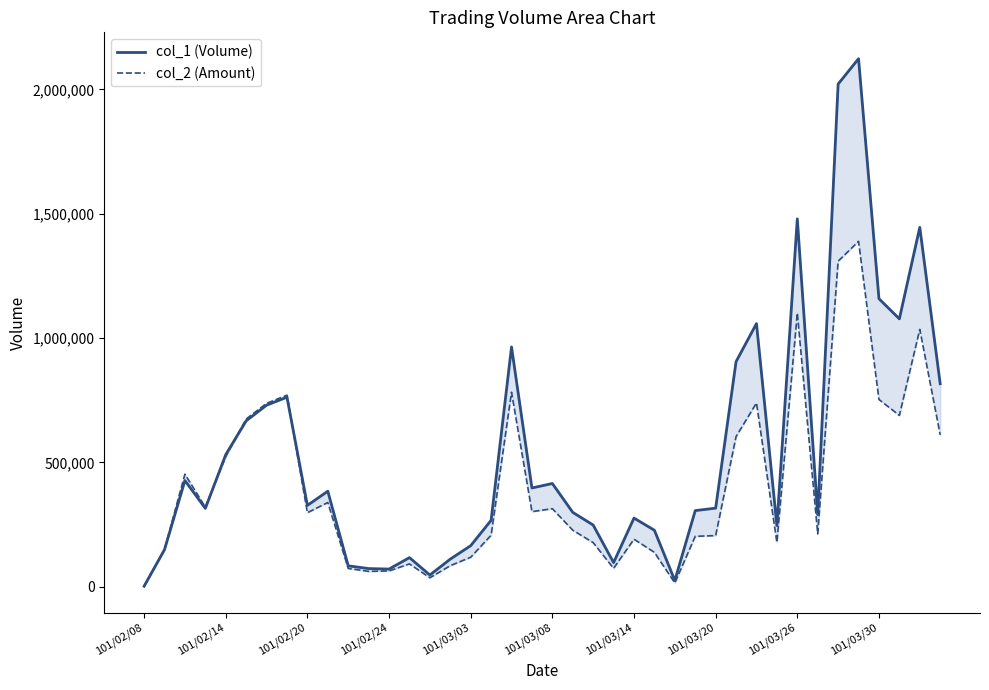

True or false: col_2 (Amount) and col_1 (Volume) cross at least once.

True